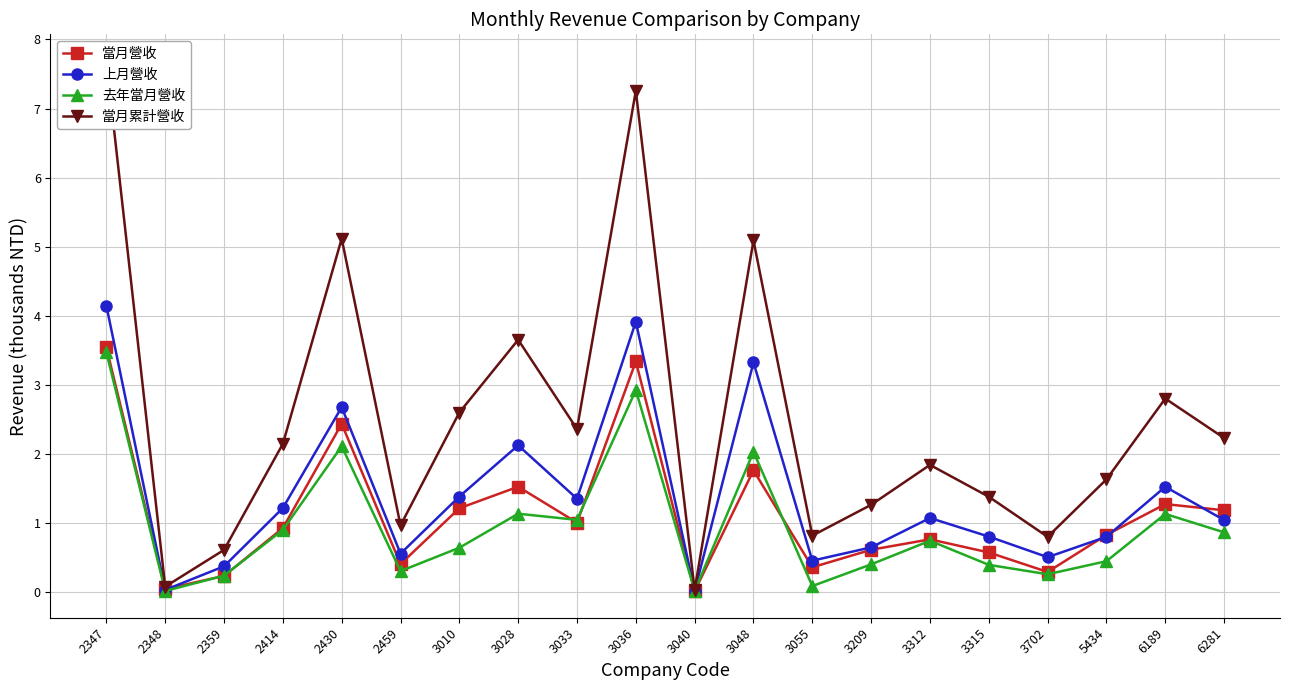

Where does the 當月累計營收 series first go above 2?

2347